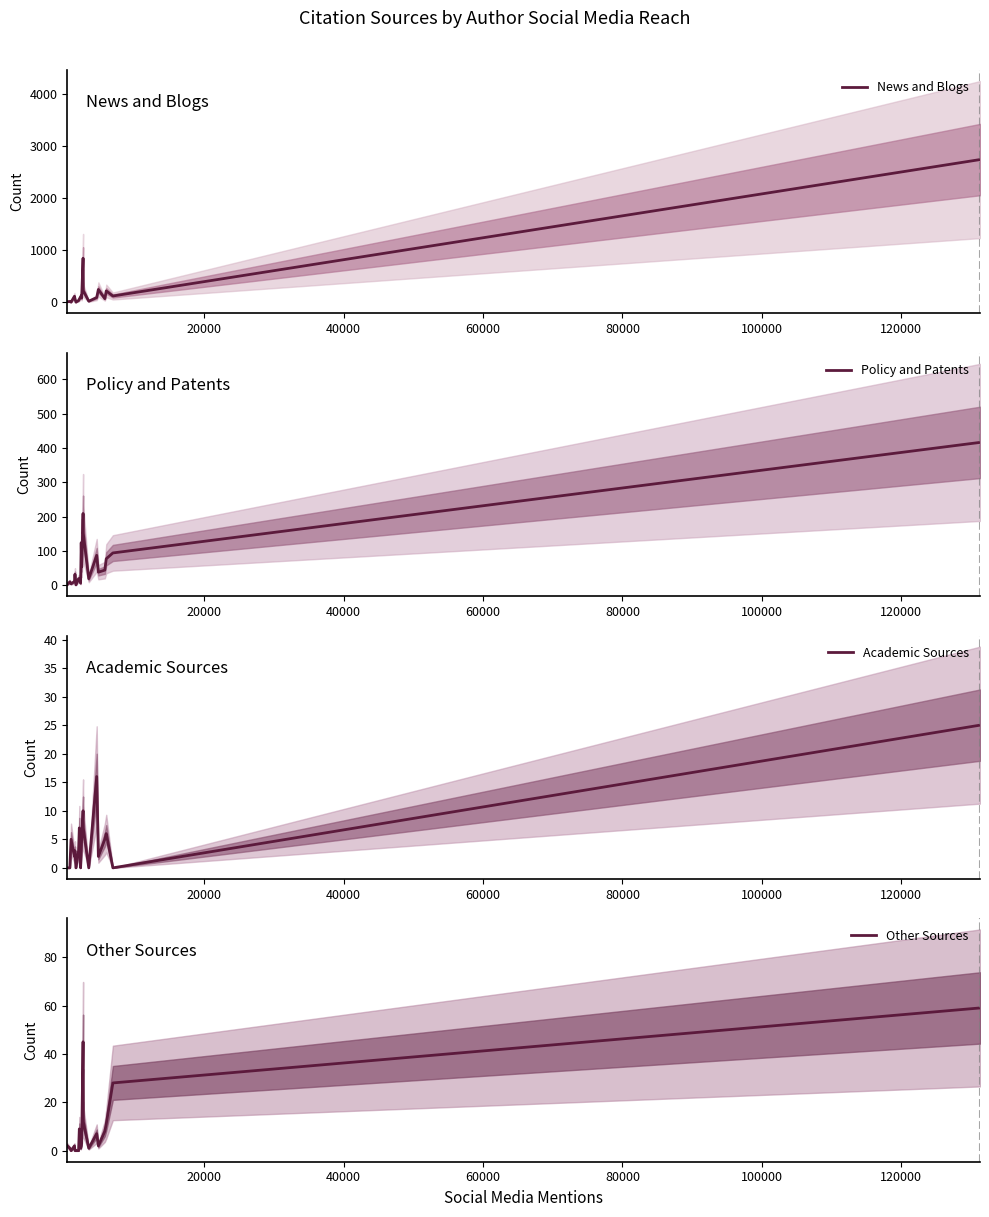

What is the greatest value displayed?

2742